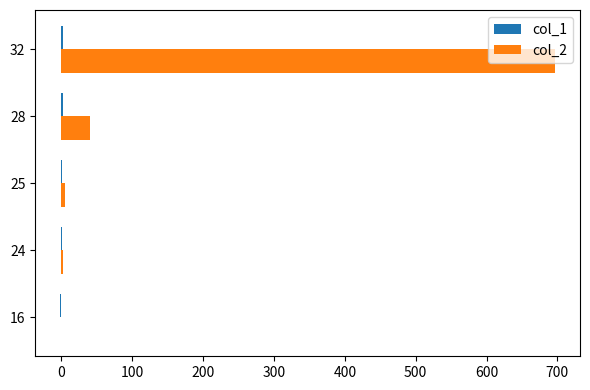

At which category is the sum across all series the highest?

32